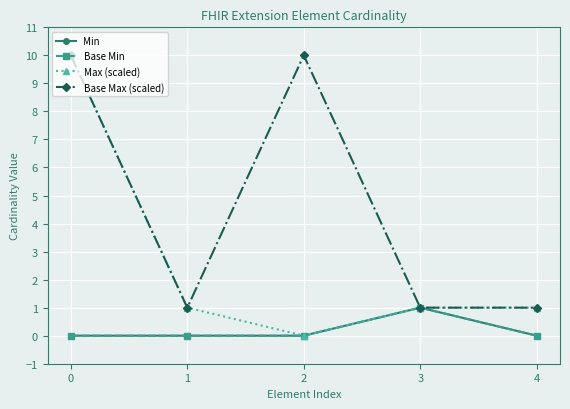

What is the difference between the second highest and minimum values in the Max (scaled) series?

1